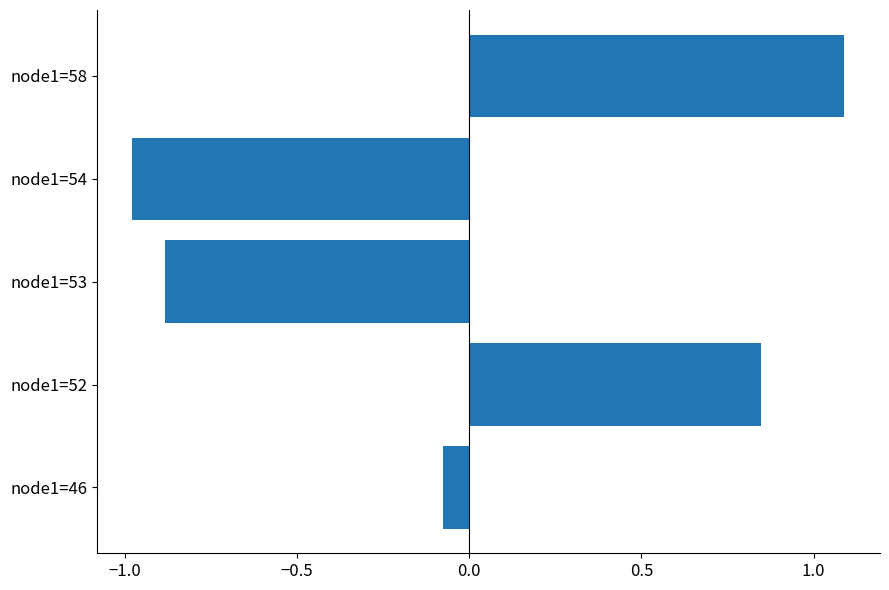

What value does the data have at node1=53?

-0.9